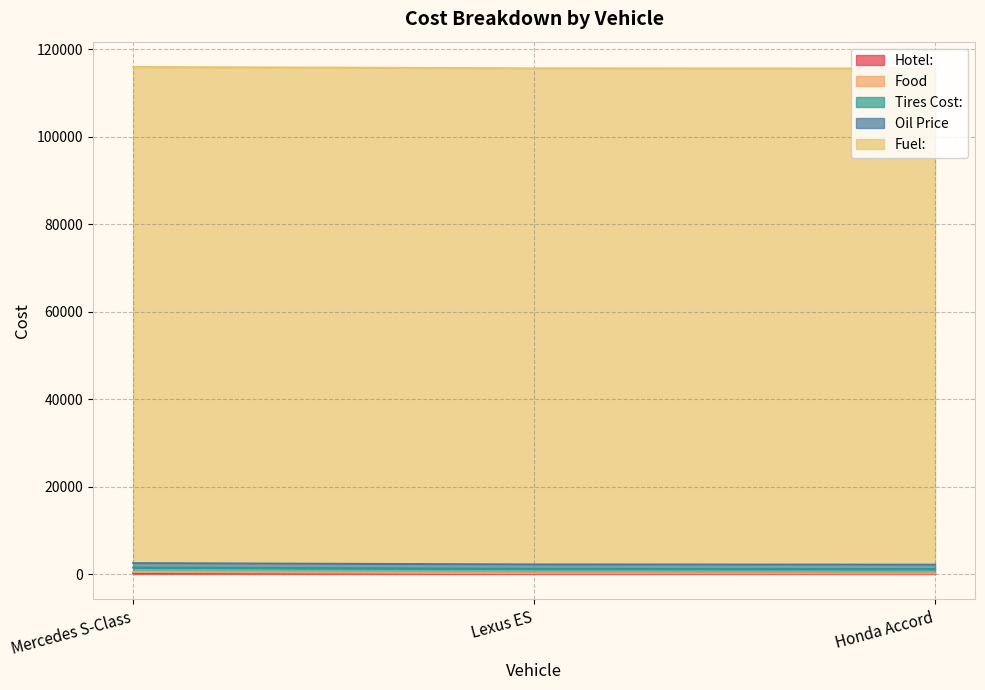

Reading left to right, what are all the values shown in this chart?

Hotel:: 251.0	100.8	75.5
Food: 251.0	100.8	75.5
Tires Cost:: 1000.0	1000.0	1000.0
Oil Price: 1000.0	1000.0	1000.0
Fuel:: 113420.0	113420.0	113420.0